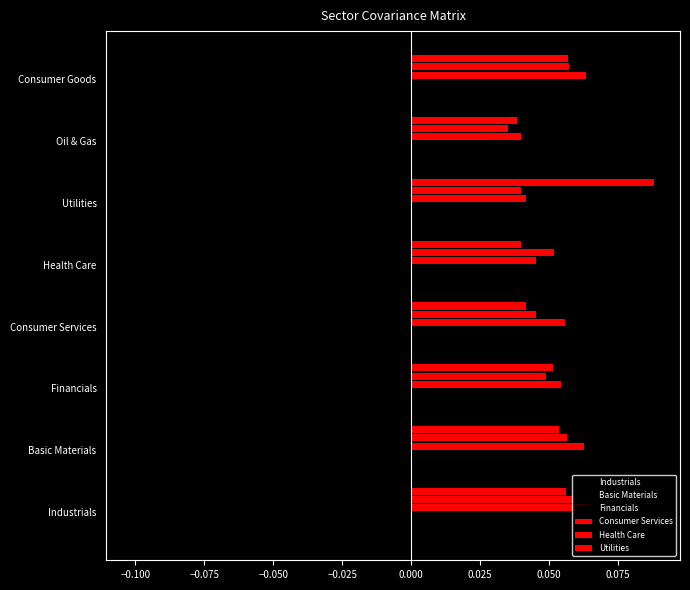

Count the number of data series in this chart.

6